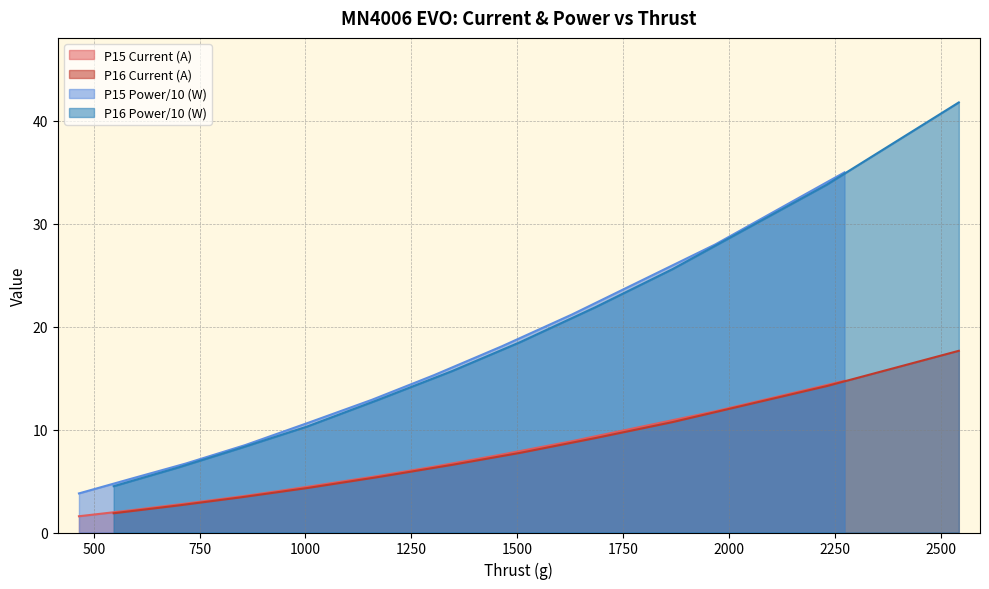

True or false: P15 Current (A) and P15 Power/10 (W) intersect in this chart.

False